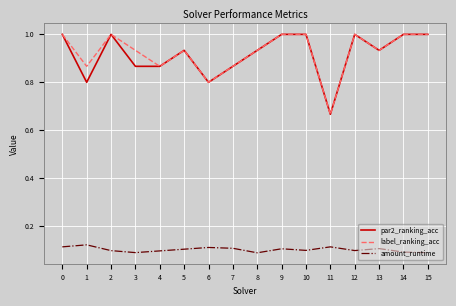

True or false: amount_runtime and label_ranking_acc intersect in this chart.

False